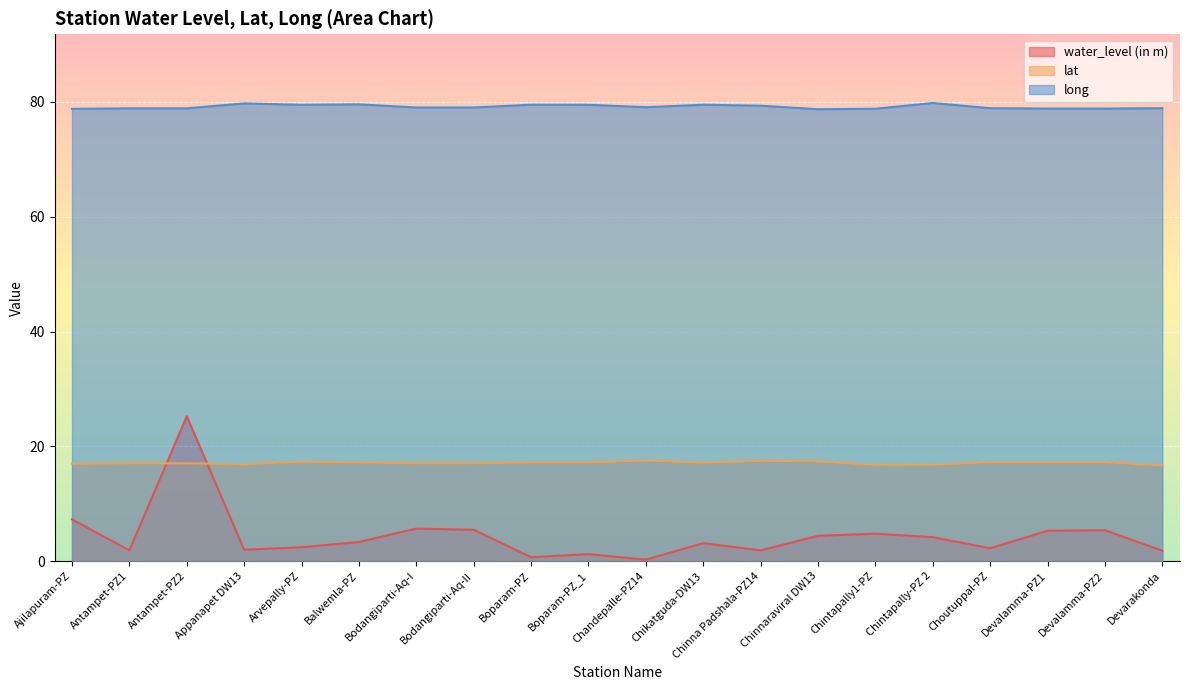

Reading left to right, list all the values displayed in this chart.

water_level (in m): 7.3	1.9	25.2	2.0	2.4	3.3	5.7	5.5	0.7	1.2	0.2	3.1	1.9	4.4	4.8	4.2	2.2	5.3	5.4	1.8
lat: 17.0	17.0	17.0	16.9	17.3	17.2	17.0	17.0	17.2	17.2	17.5	17.2	17.5	17.4	16.8	16.8	17.2	17.2	17.2	16.7
long: 78.8	78.9	78.9	79.8	79.5	79.6	79.0	79.0	79.5	79.5	79.1	79.5	79.3	78.7	78.8	79.8	78.9	78.8	78.8	78.9